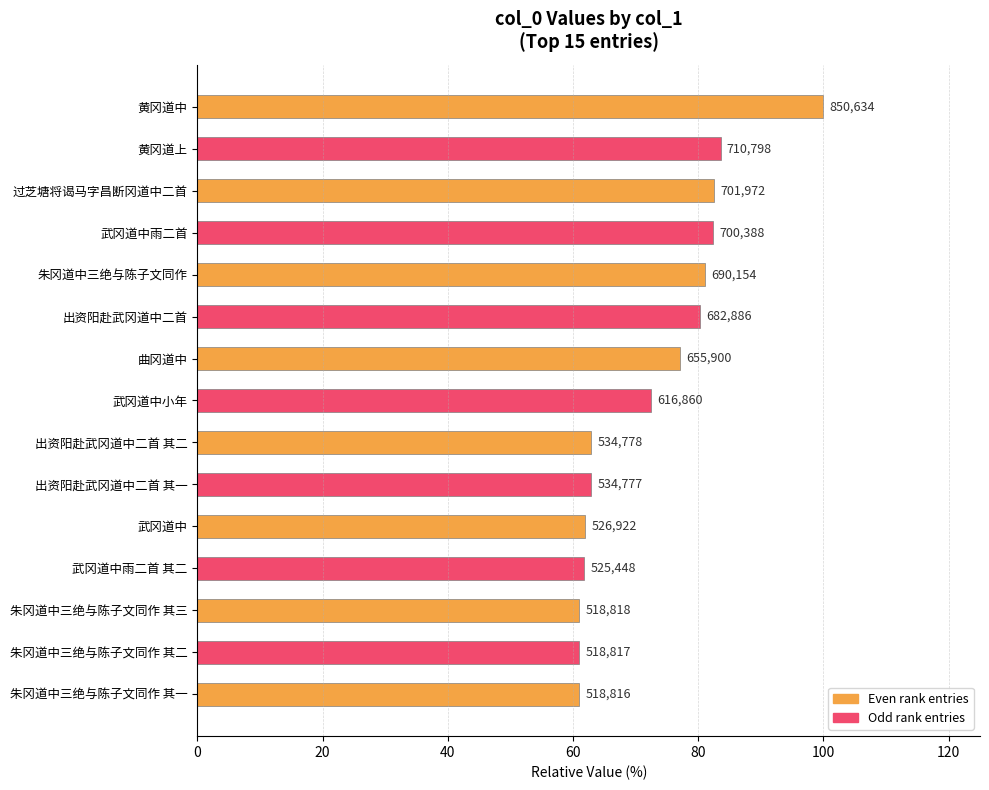

Does the chart contain any negative values?

No